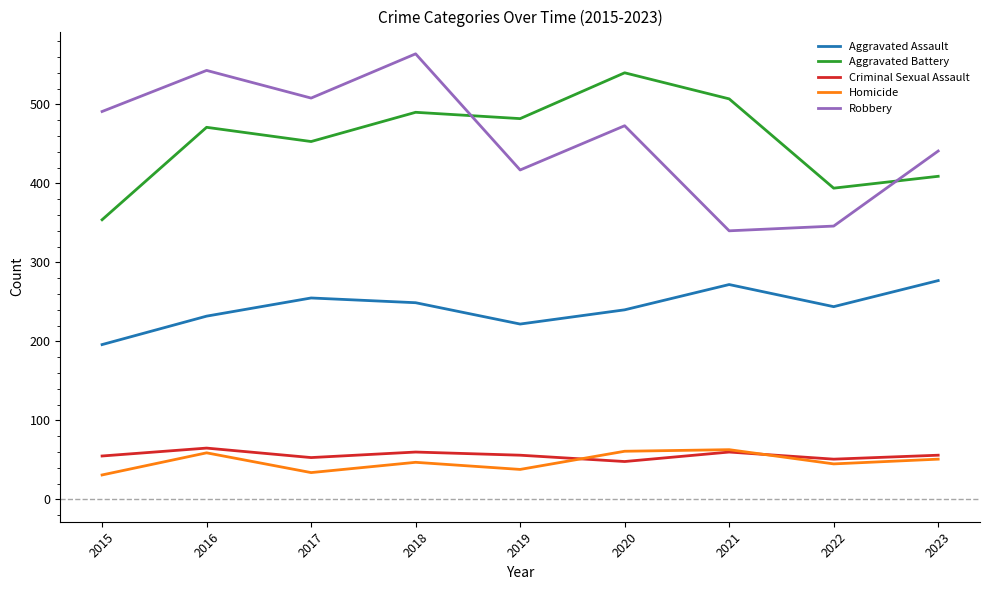

What is the greatest value displayed?

564